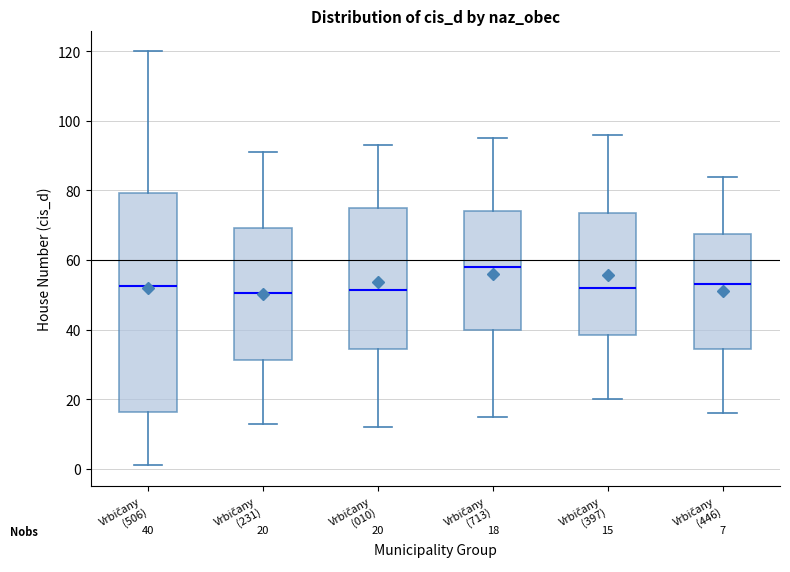

Comparing the boxes themselves (not the whiskers), which one is the tallest?

Vrbičany (506)